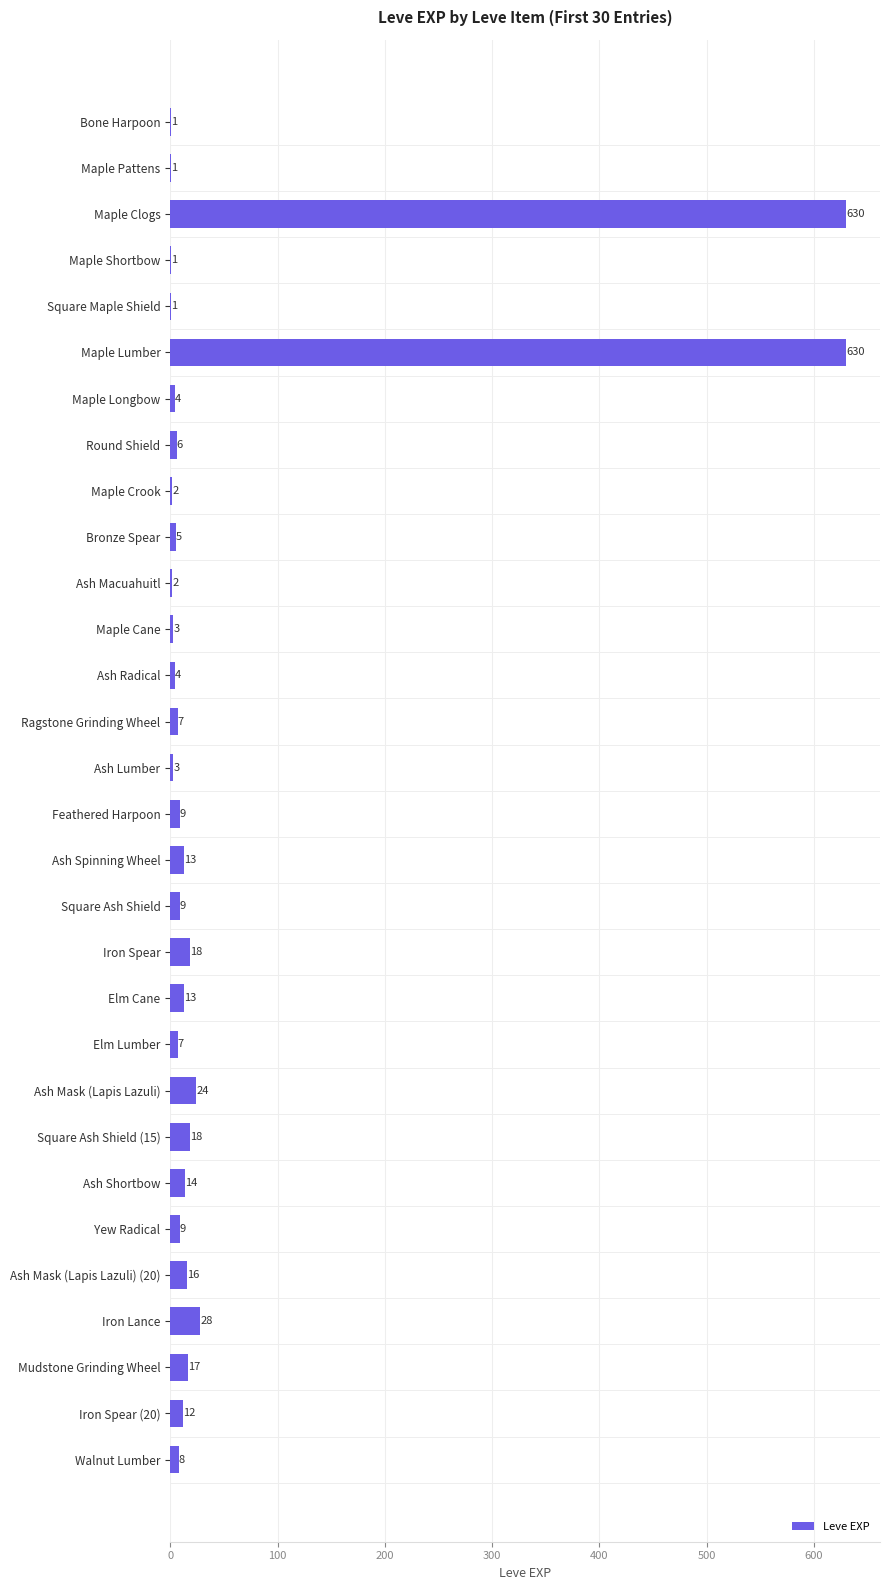

What is the maximum value shown in the chart?

630